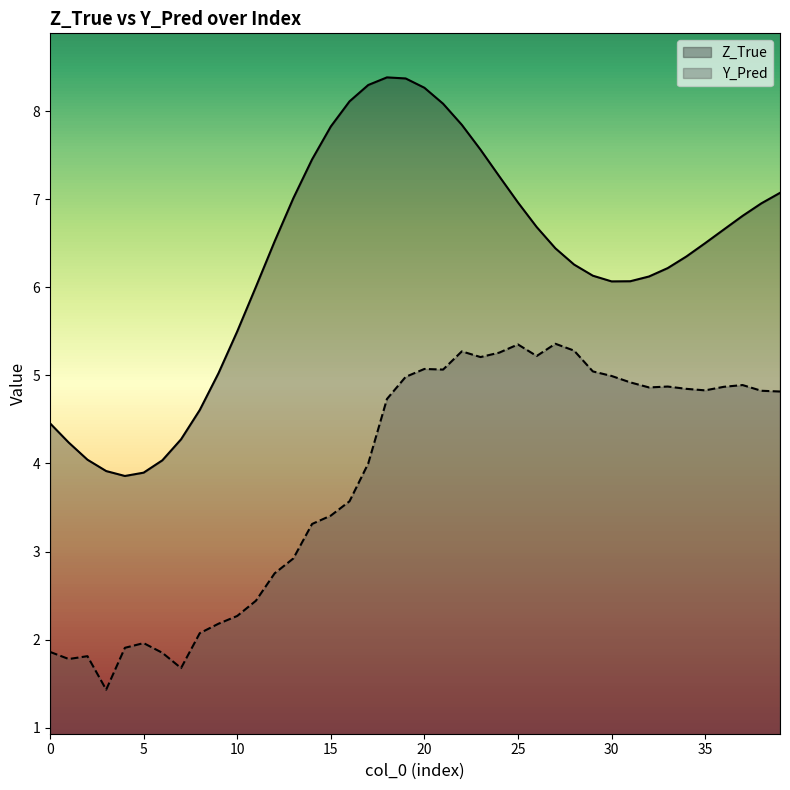

At 14, list the series in order from smallest to largest.

Y_Pred, Z_True